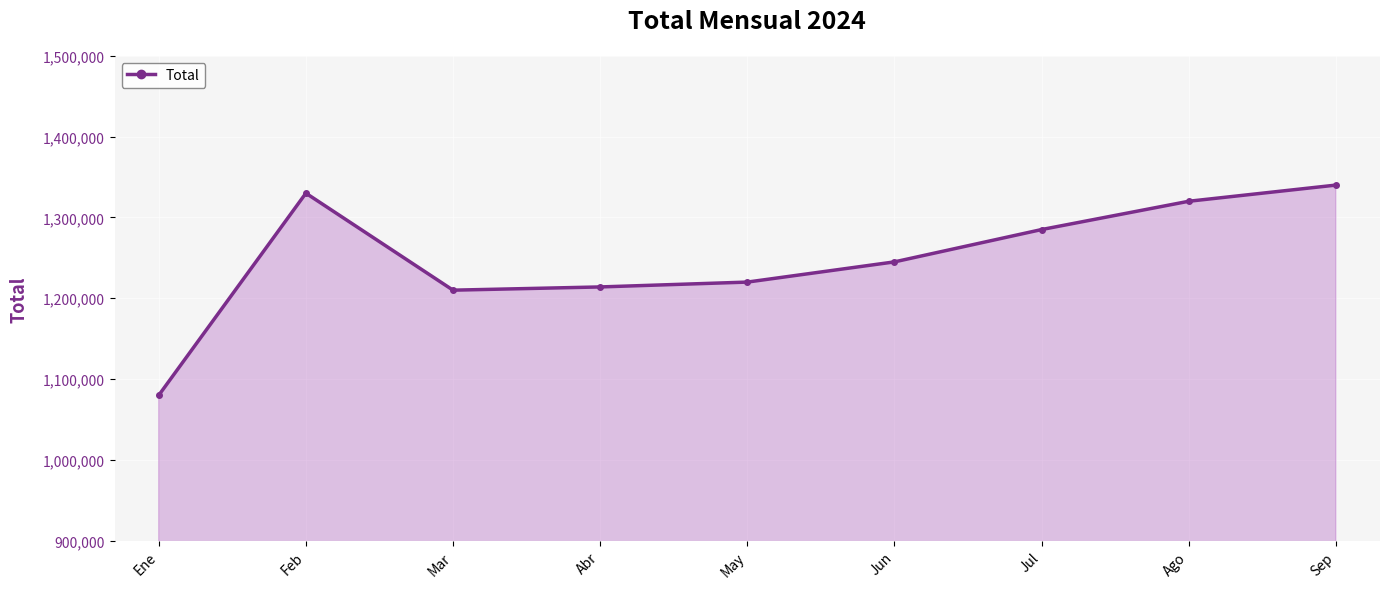

How many series are shown in this chart?

1